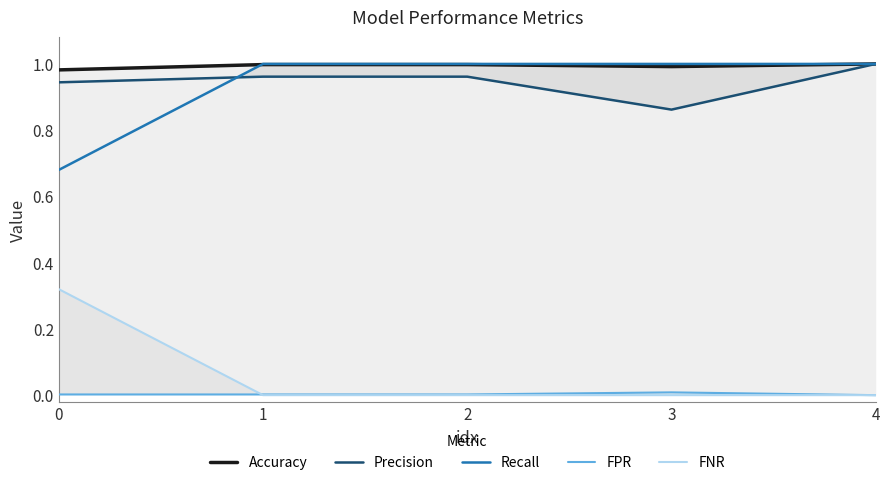

True or false: FPR and Precision cross at least once.

False